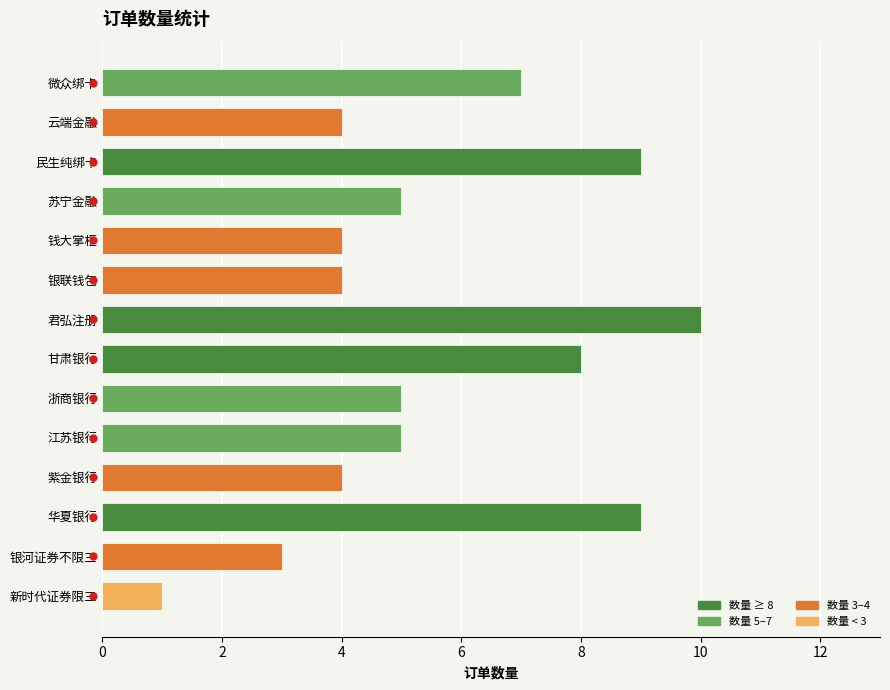

At which category does the chart reach its peak across all series?

君弘注册